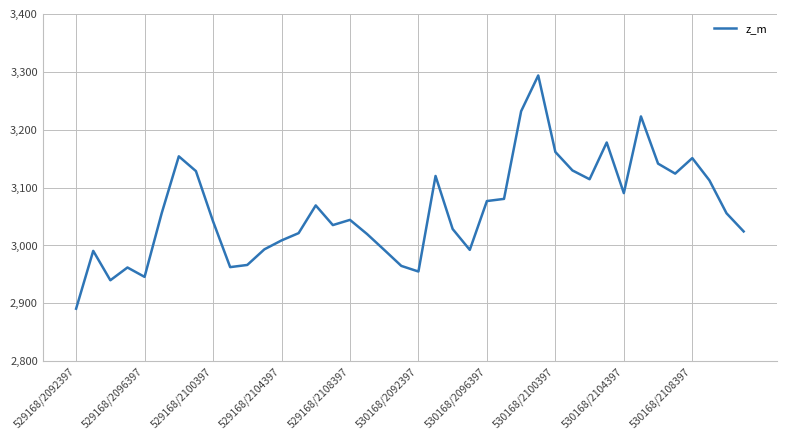

What is the greatest value displayed?

3293.8